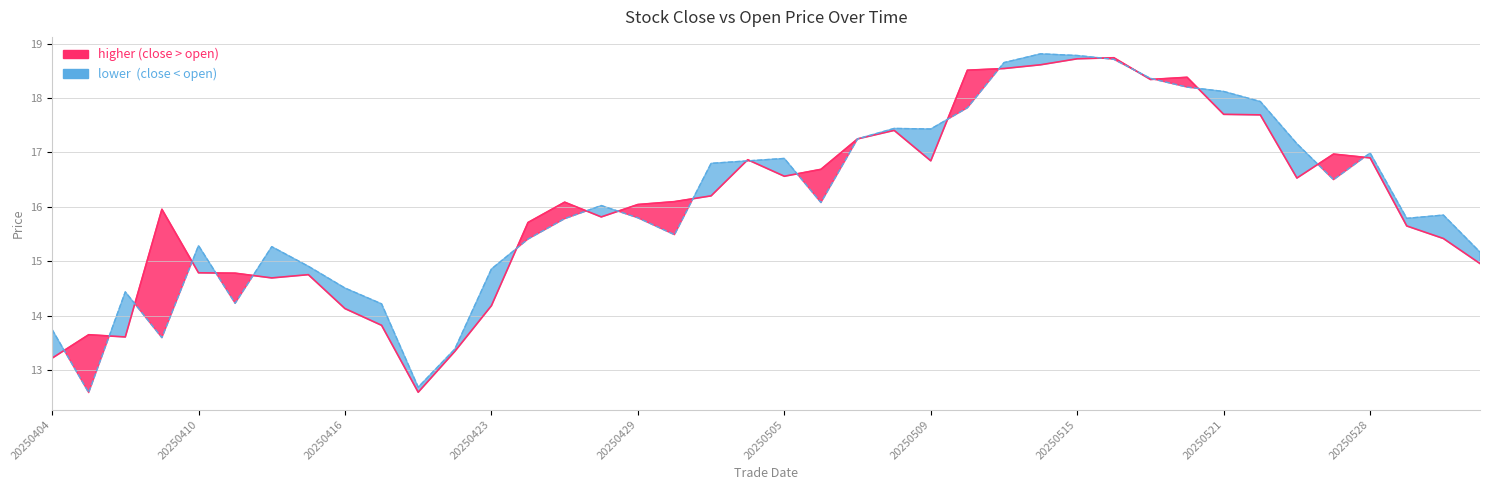

How many interior local peaks does the open series have?

9